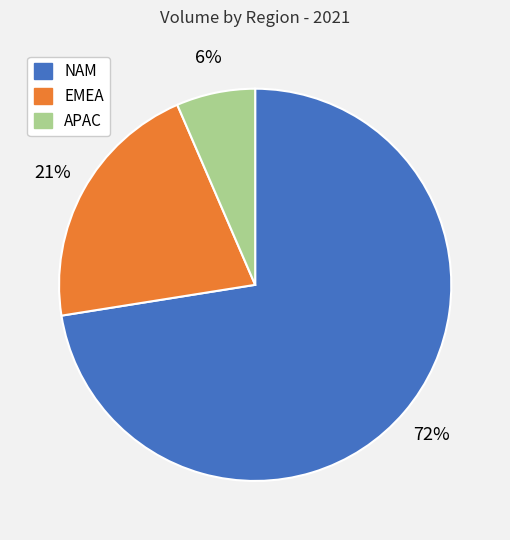

Count the number of slices in the pie.

3